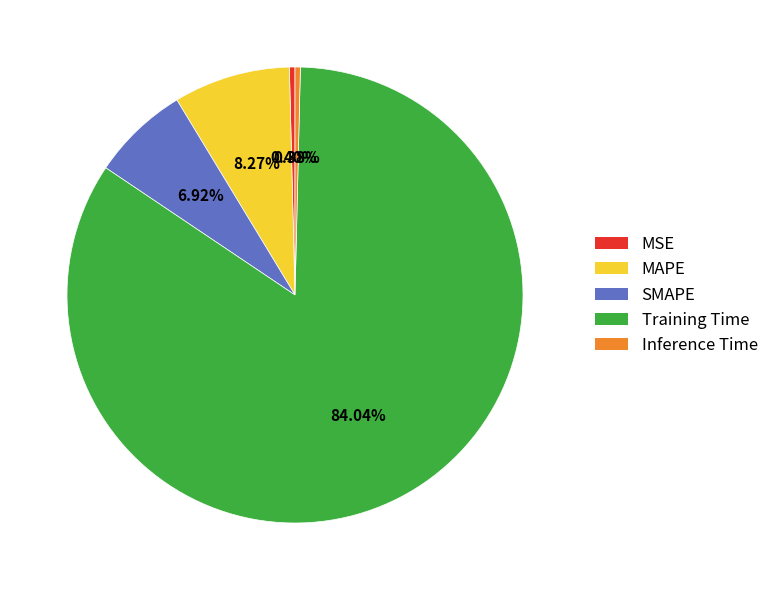

What portion of the pie excludes MAPE?

91.7%